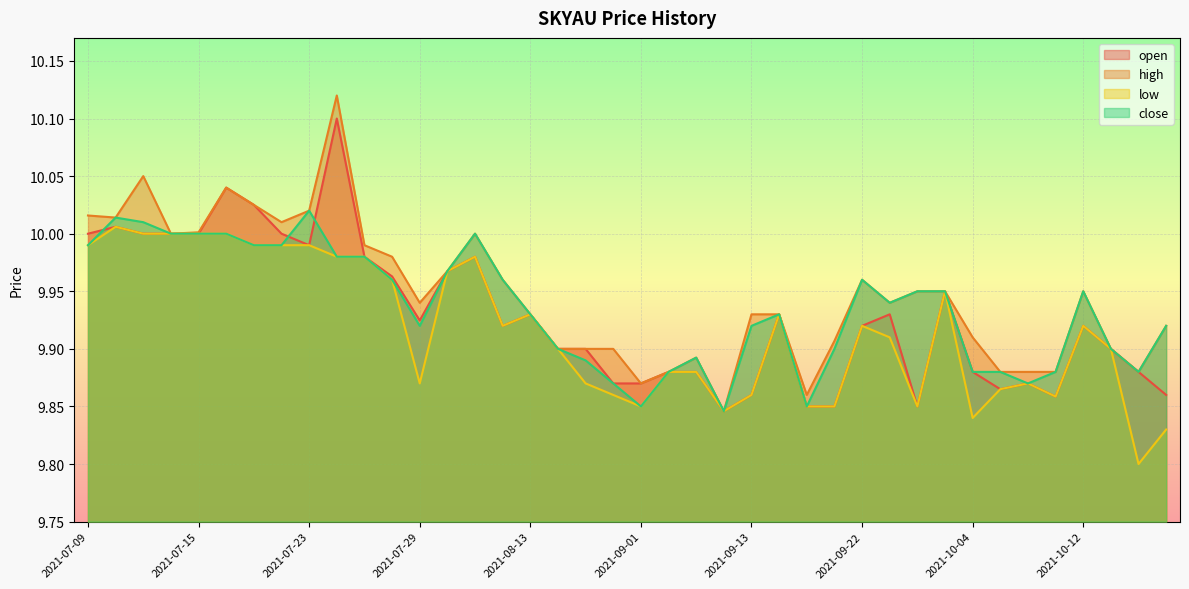

What is the sum of the high values at 2021-10-04 and 2021-10-07?

19.8